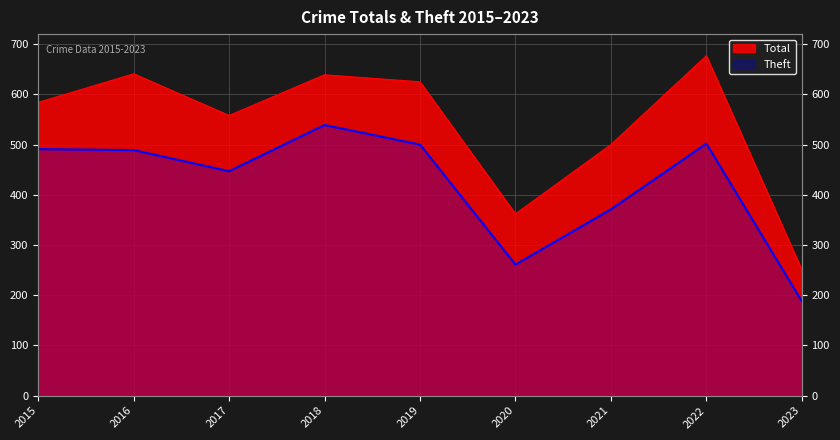

What is the value of the Theft point at the 8th from the left?

502